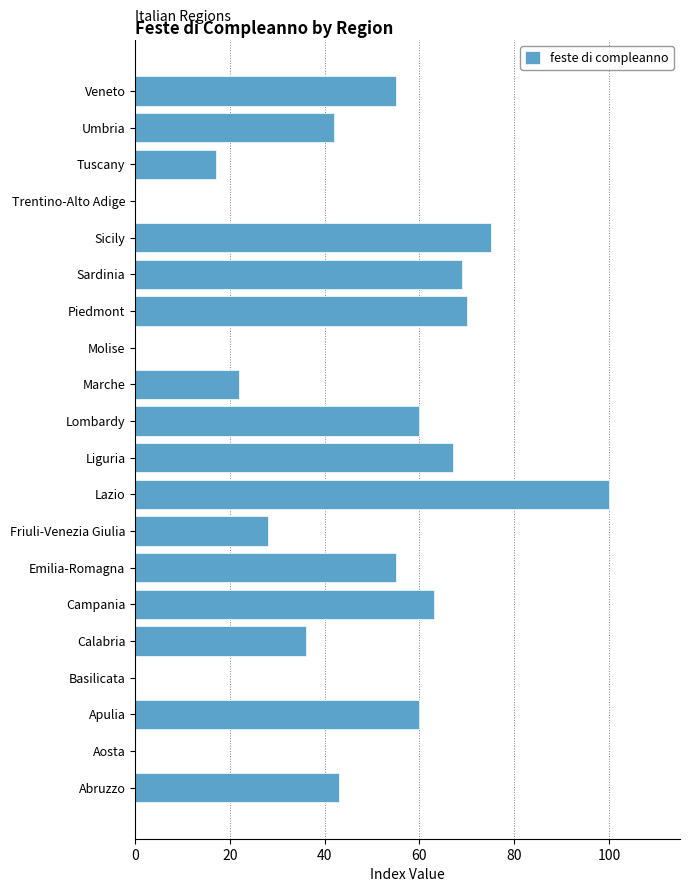

The chart shows a value of 28 at Friuli-Venezia Giulia. True or false?

True